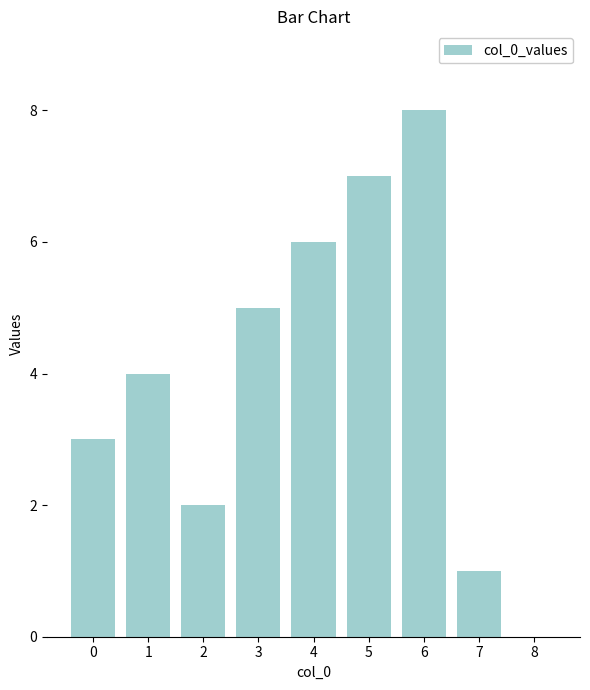

Reading left to right, list all the values displayed in this chart.

3	4	2	5	6	7	8	1	0